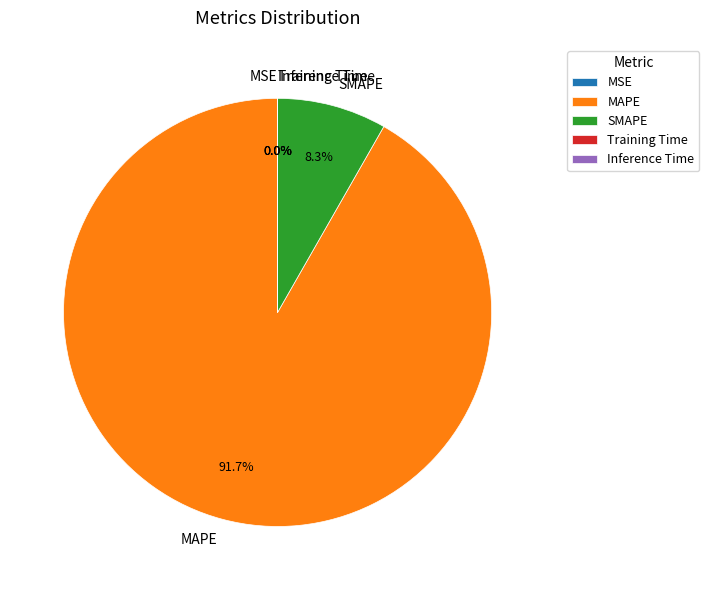

What is the largest slice in the pie chart?

MAPE